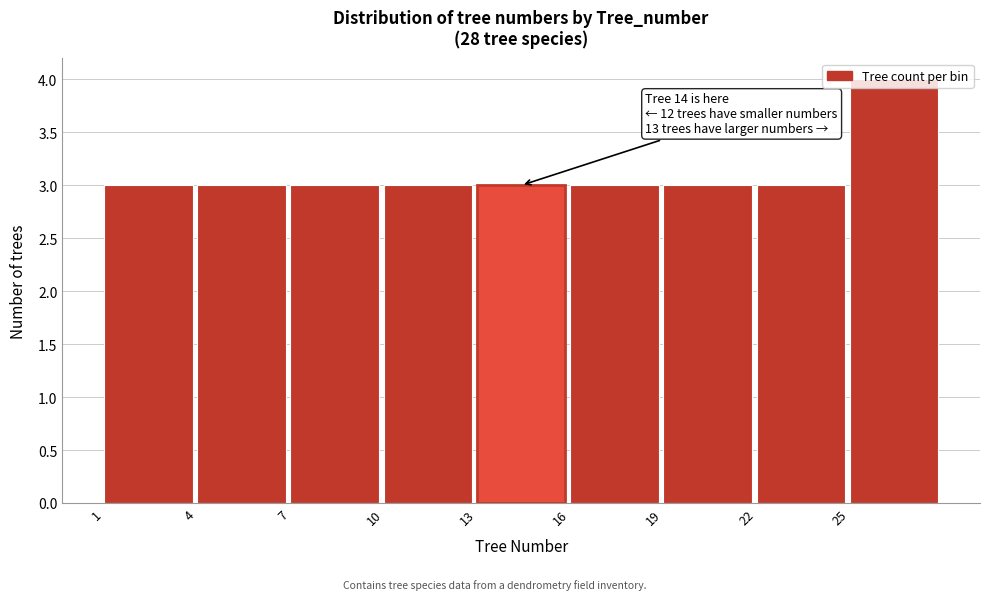

Which range on the x-axis has the tallest bar?

25 to 28